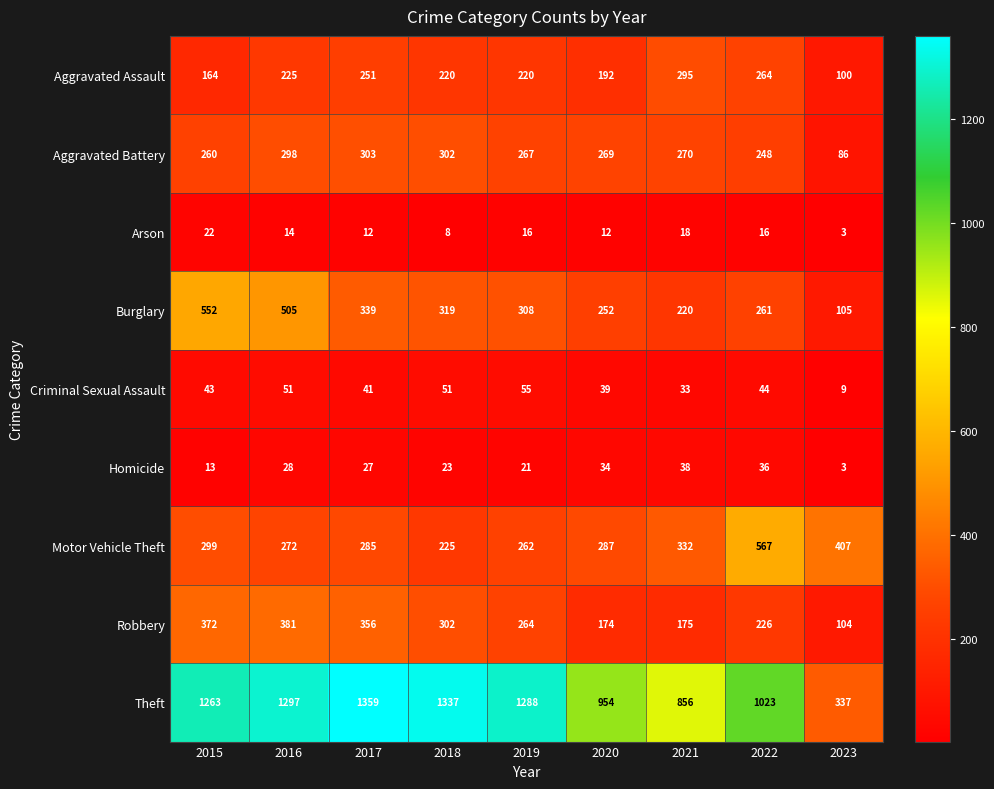

Which label corresponds to the largest value in the chart?

2017